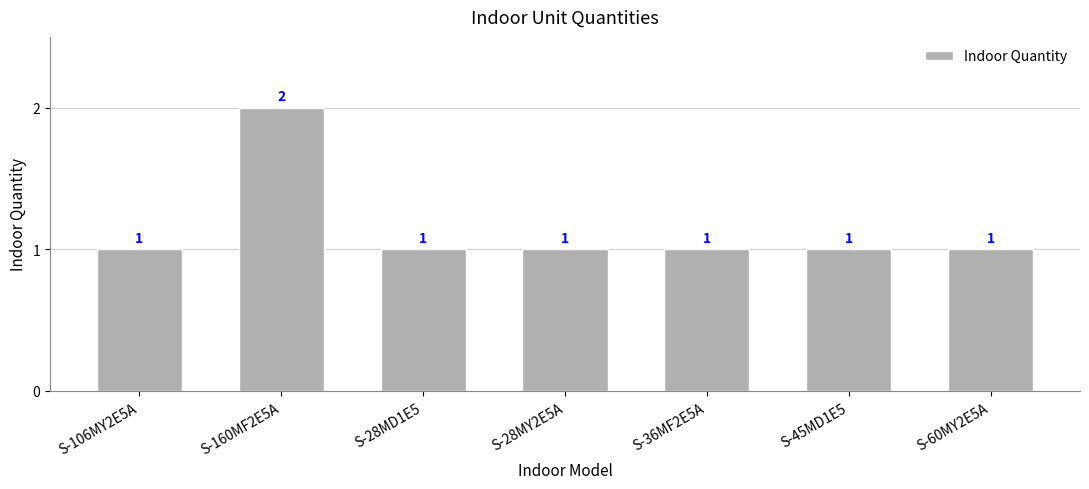

Between S-60MY2E5A and S-160MF2E5A, which is larger?

S-160MF2E5A